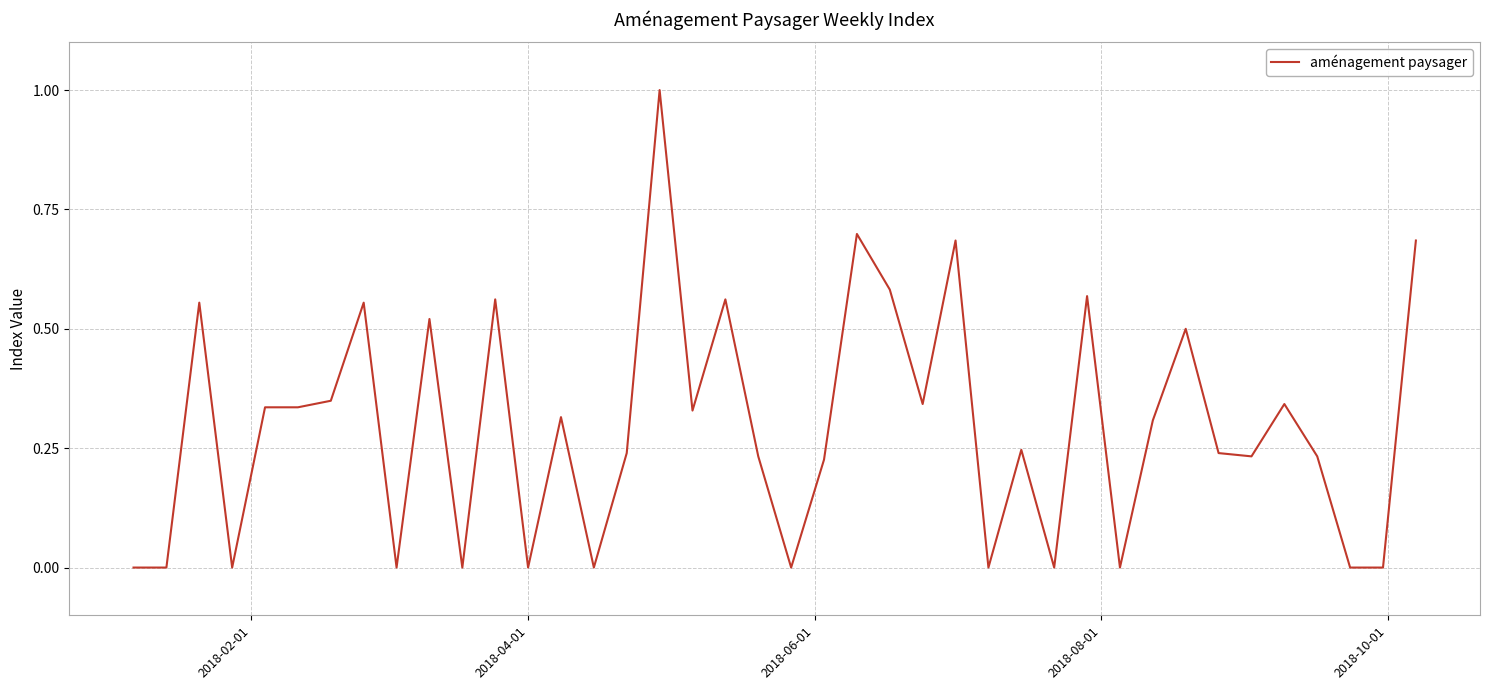

What is the maximum value shown in the chart?

1.0